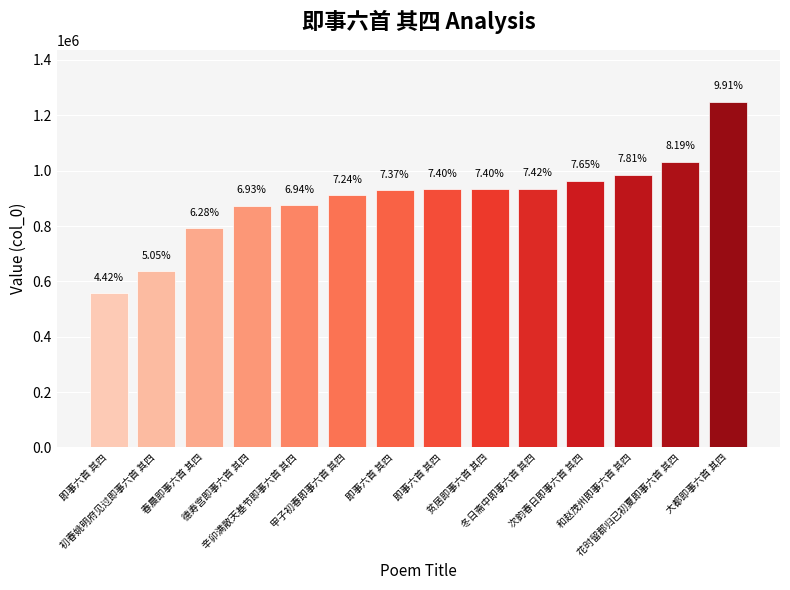

List the labels in order of value, largest first.

大都即事六首 其四, 花时留郡归已初夏即事六首 其四, 和赵茂州即事六首 其四, 次韵春日即事六首 其四, 冬日斋中即事六首 其四, 贫居即事六首 其四, 即事六首 其四, 即事六首 其四, 甲子初春即事六首 其四, 辛卯满散天基节即事六首 其四, 德寿宫即事六首 其四, 春晨即事六首 其四, 初春姚明府见过即事六首 其四, 即事六首 其四